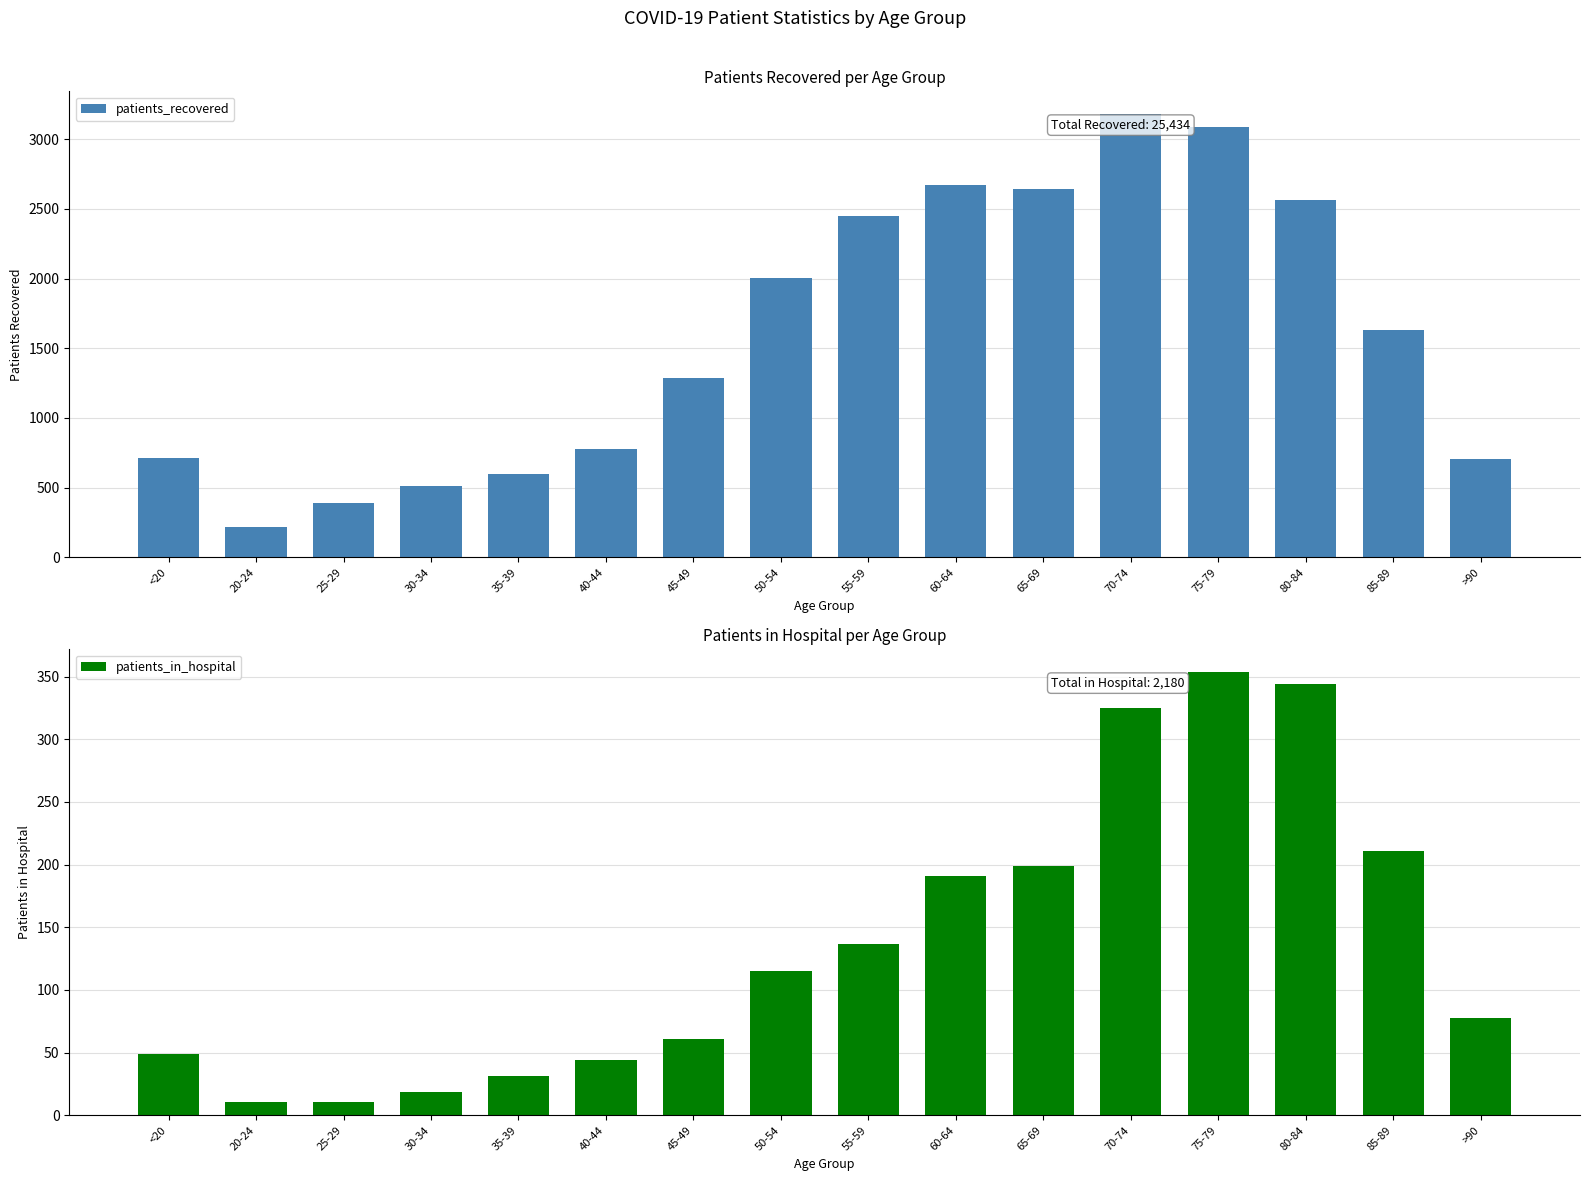

Which series has the largest range (max minus min)?

patients_recovered